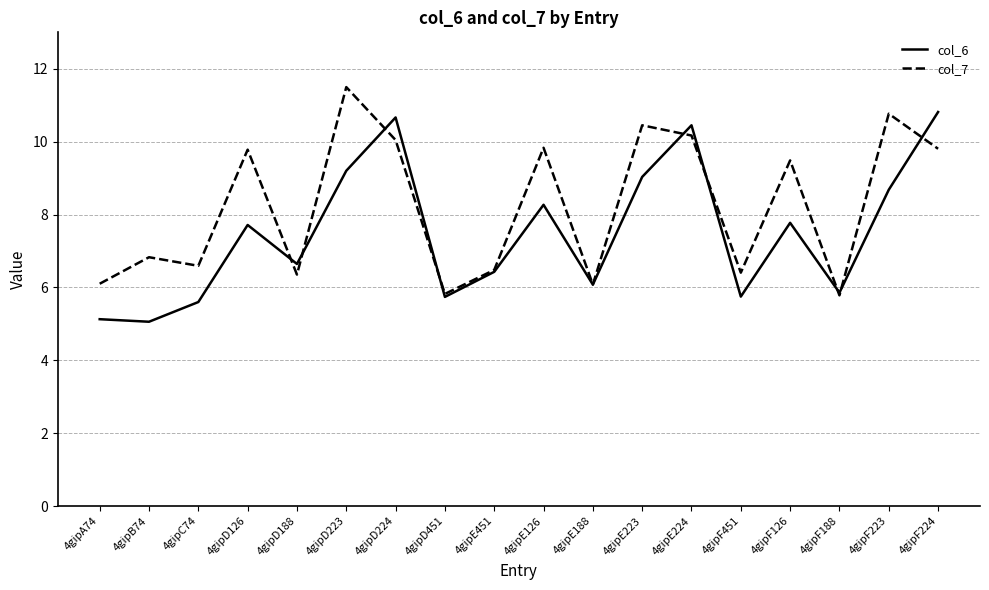

At how many categories does at least one series exceed 5?

18